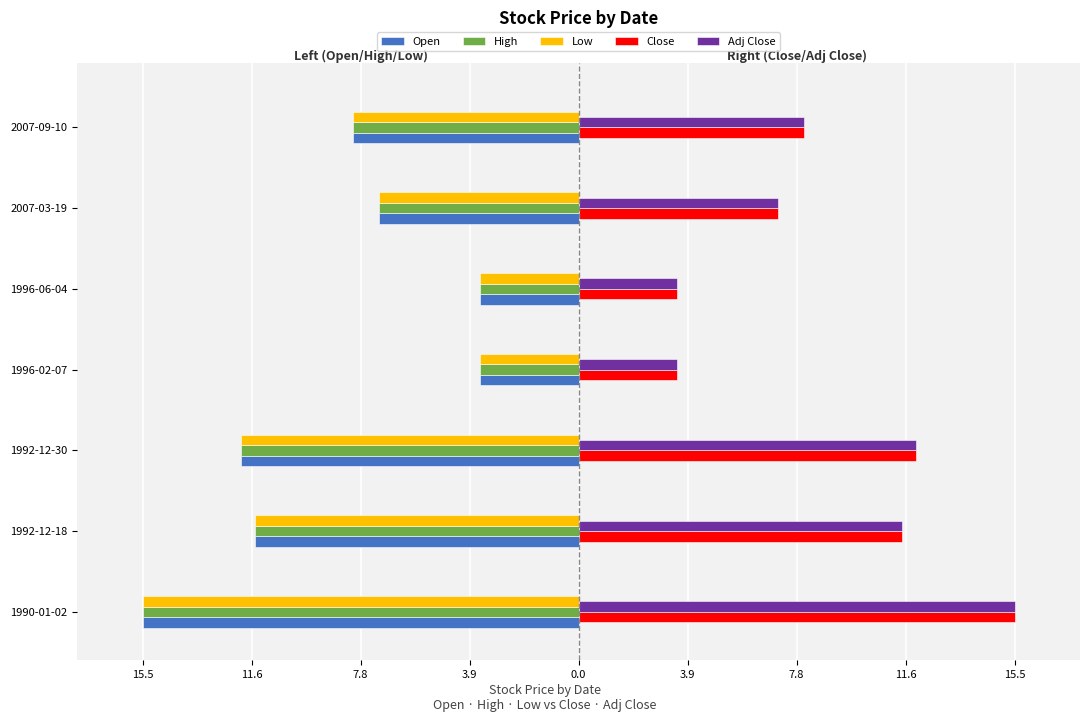

What are all the series names shown in the legend?

Open, High, Low, Close, Adj Close